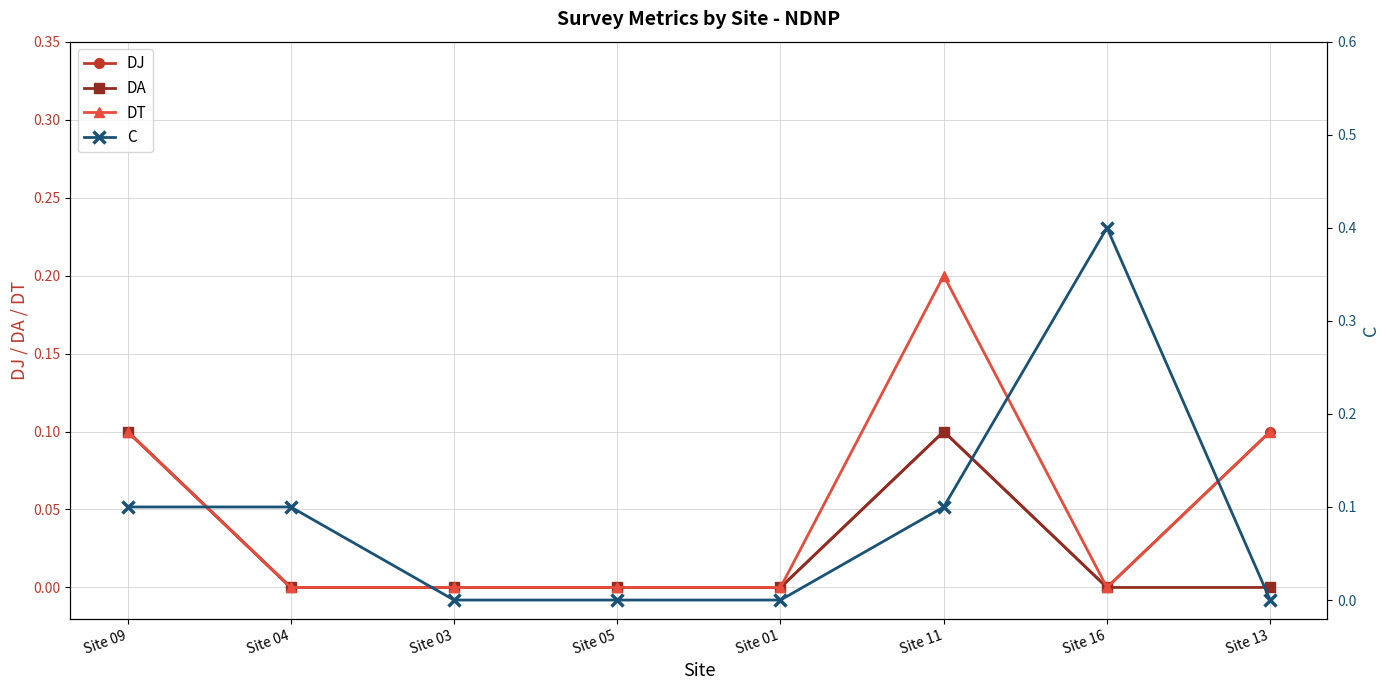

What is the sum of all C values?

0.7